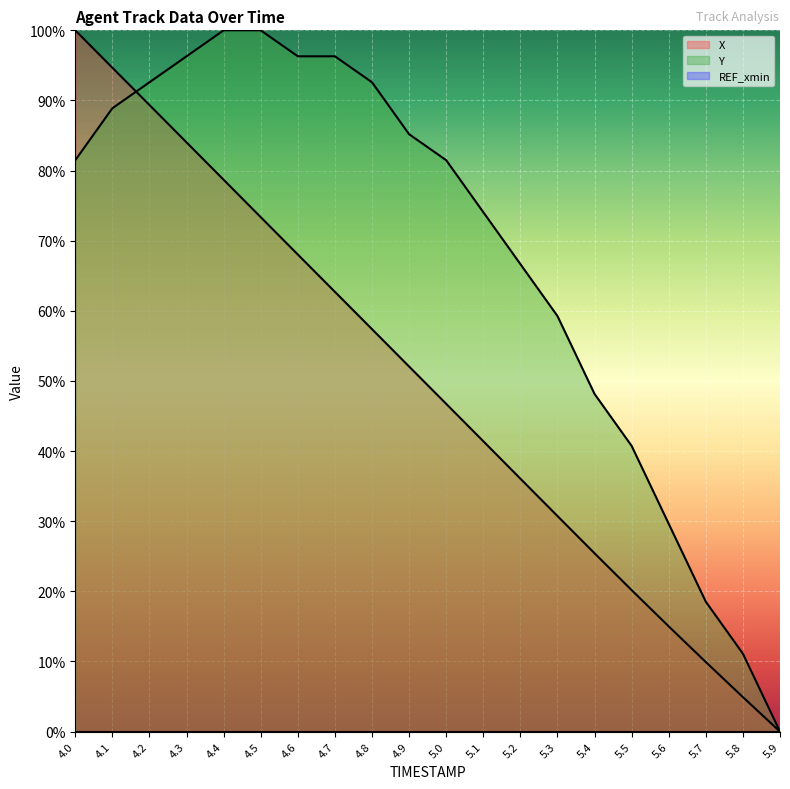

How many data points in Y are less than 81?

9